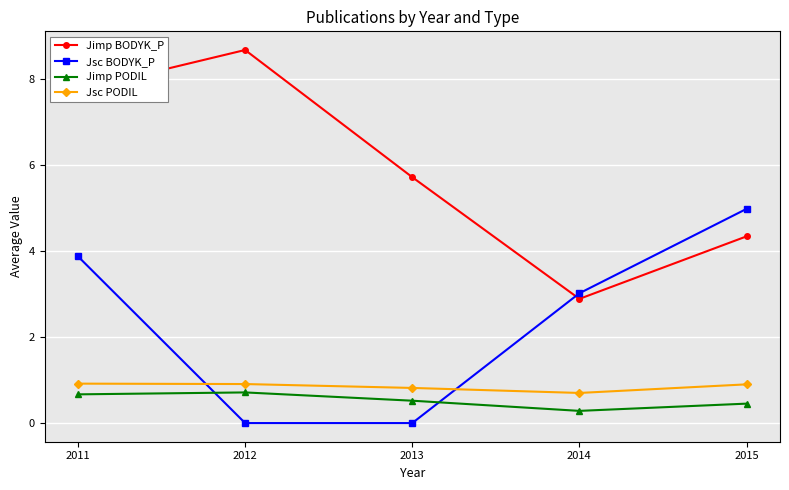

List the series in order of their peak value, highest first.

Jimp BODYK_P, Jsc BODYK_P, Jsc PODIL, Jimp PODIL